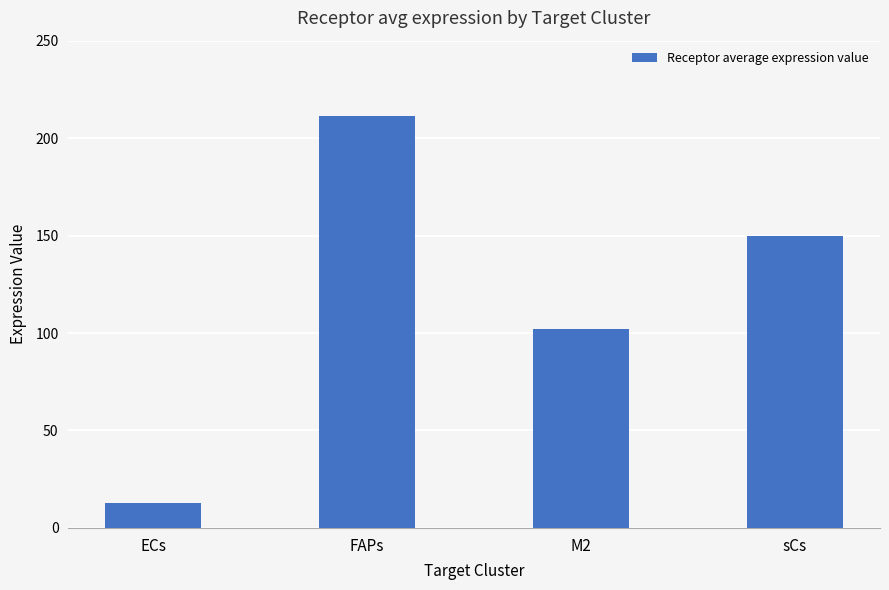

What is the value of the 2nd bar from the left?

211.4